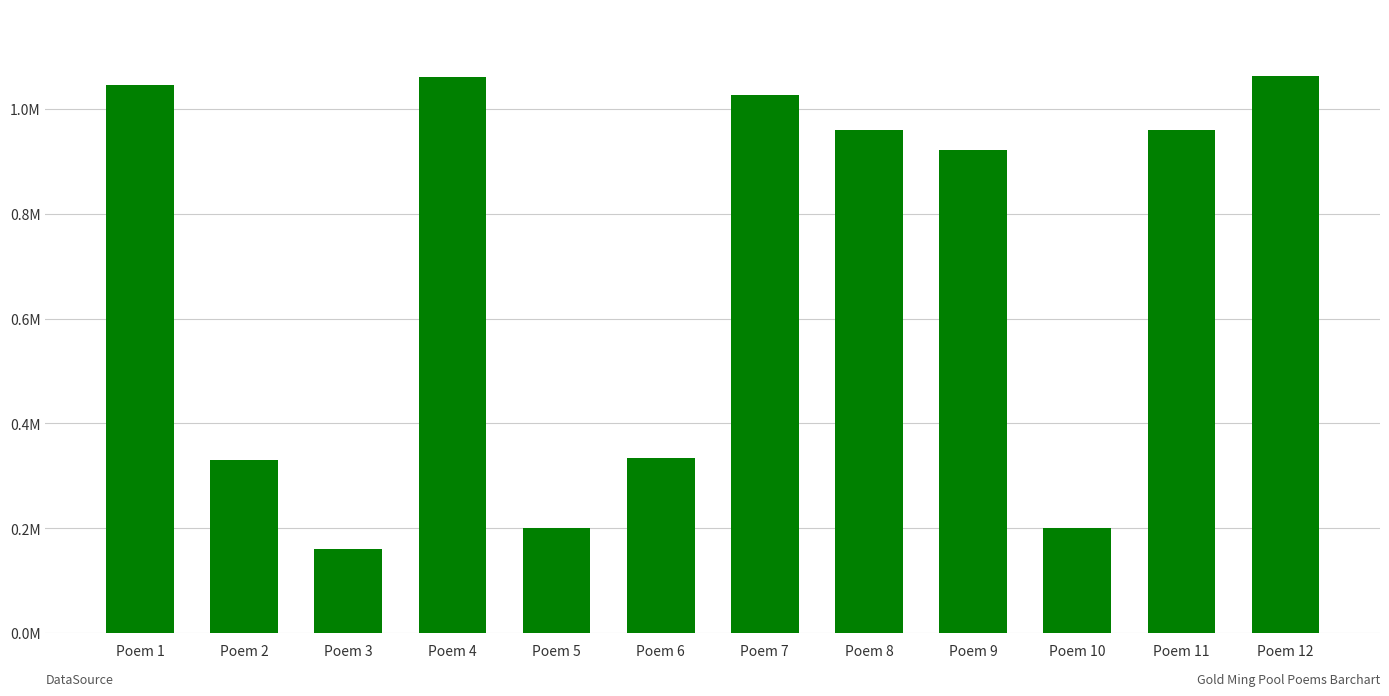

True or false: the data shows 258275 at Poem 11.

False